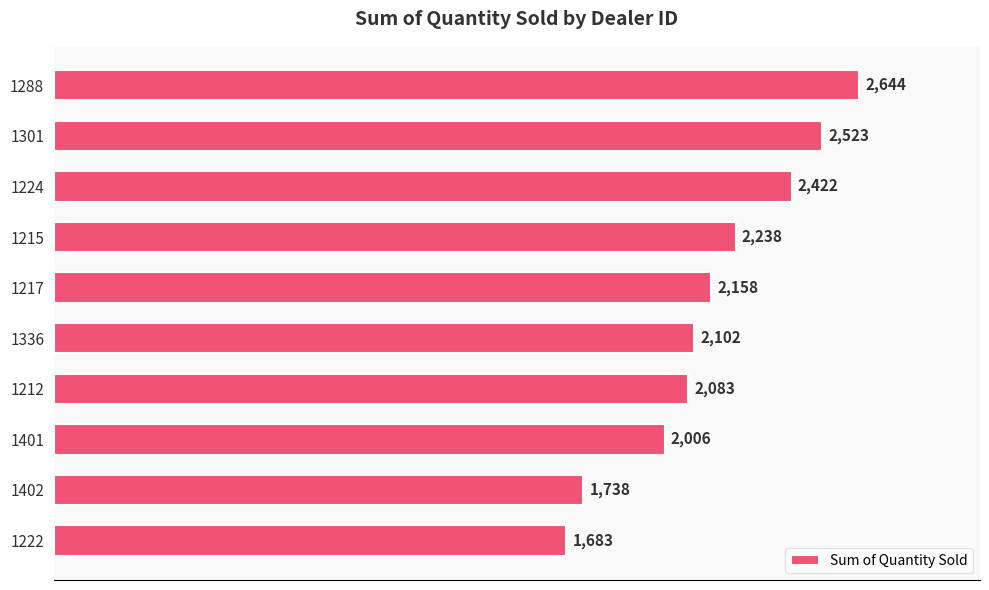

Where is the data nearest to the value 2163?

1217